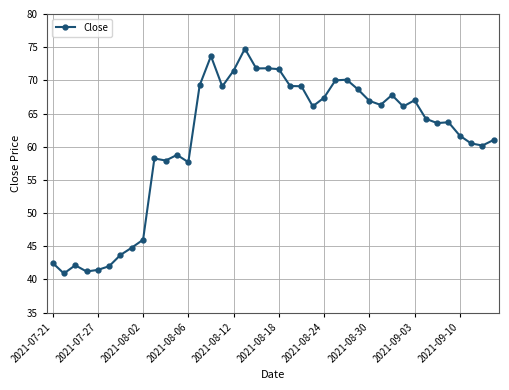

What is the difference between the maximum and second lowest values?

33.6